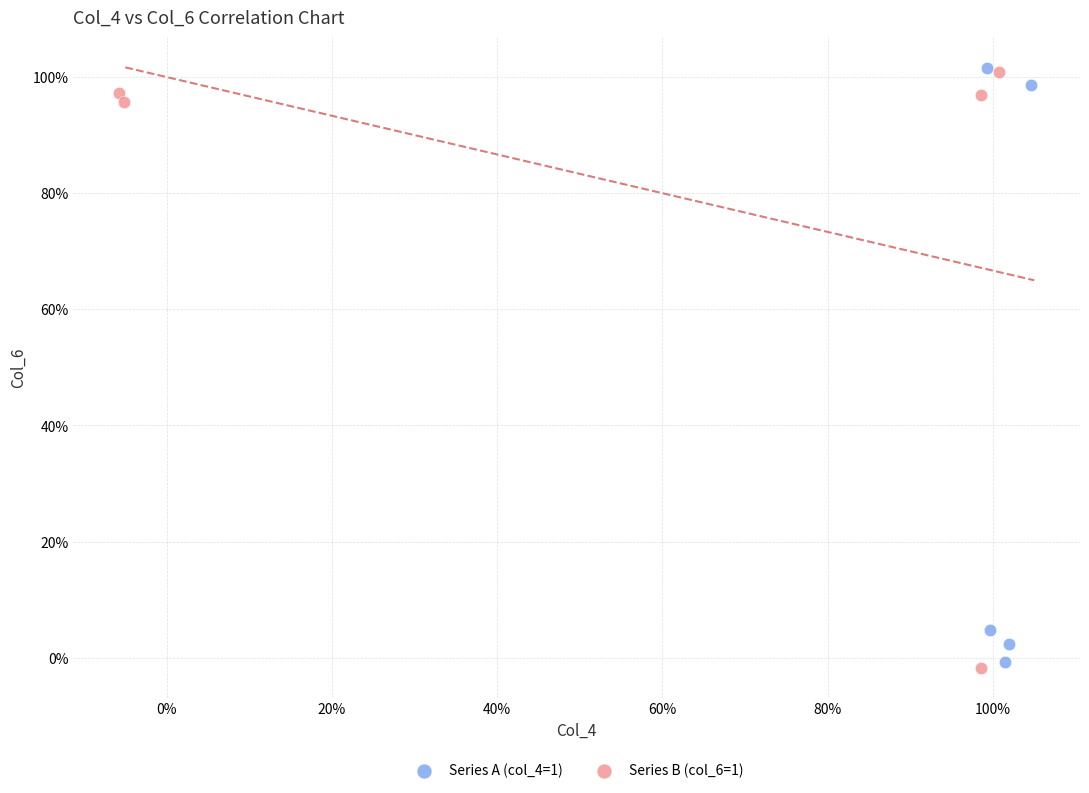

What are all the series names shown in the legend?

Series A (col_4=1), Series B (col_6=1)